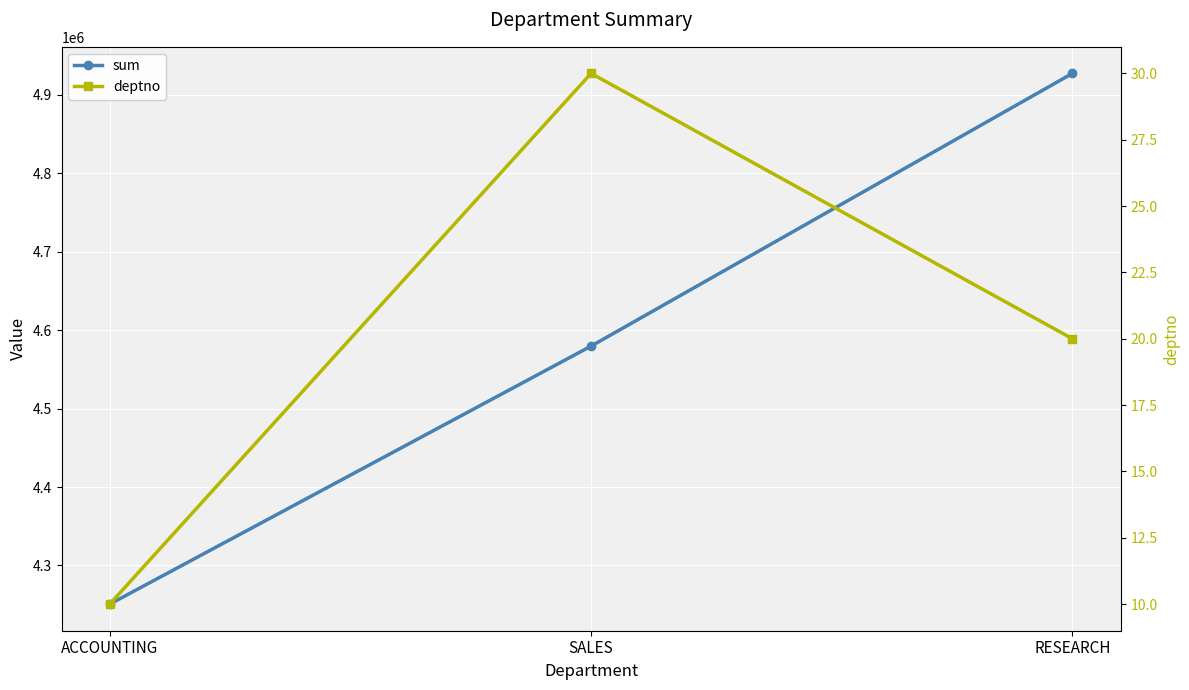

What is the minimum value shown in the chart?

10